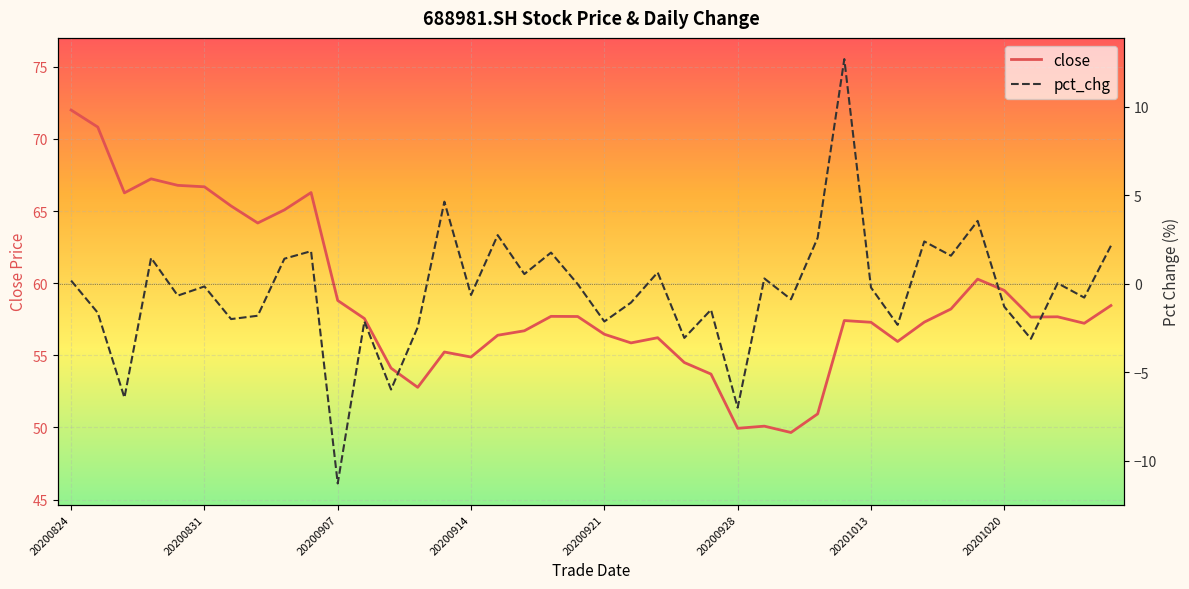

At which label does close reach its peak?

20200824